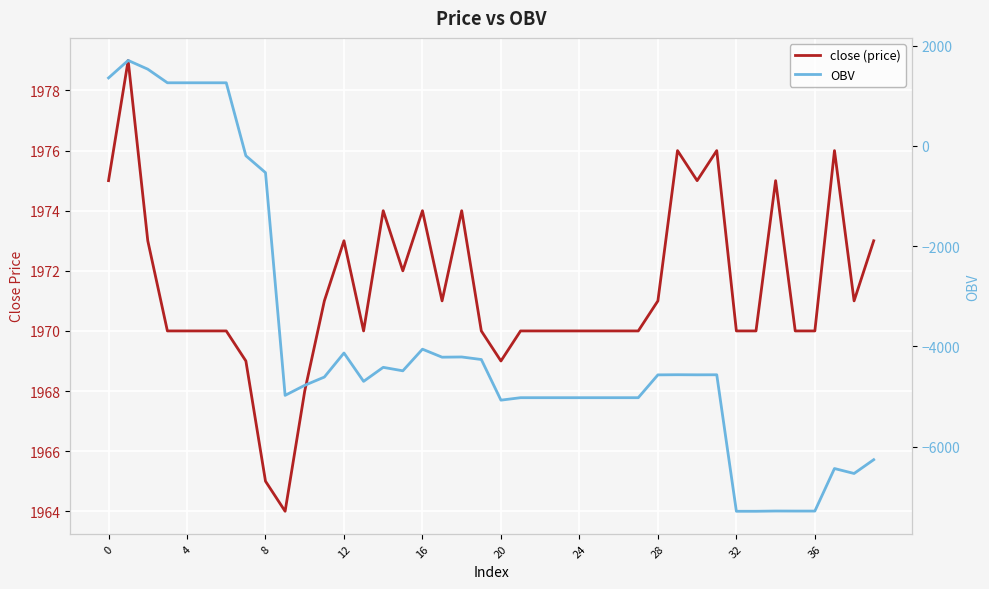

What is the sum of the close (price) values at 22 and 12?

3943.0